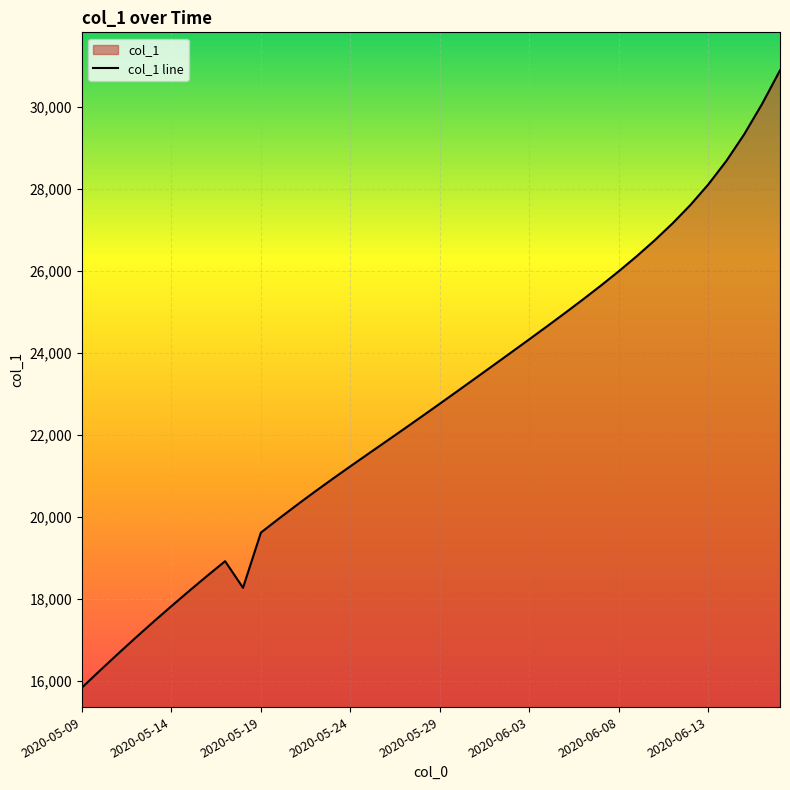

Reading left to right, transcribe all the data shown in this chart.

15842.6	16255.6	16660.6	17059.1	17448.8	17829.6	18203.4	18569.2	18926.0	18278.1	19624.1	19963.1	20294.5	20617.6	20932.6	21241.4	21546.0	21849.1	22153.2	22459.8	22769.2	23080.9	23394.2	23708.8	24024.2	24341.0	24660.5	24983.8	25313.2	25651.1	26001.2	26367.1	26754.0	27167.4	27617.4	28119.2	28687.8	29338.8	30080.5	30899.0